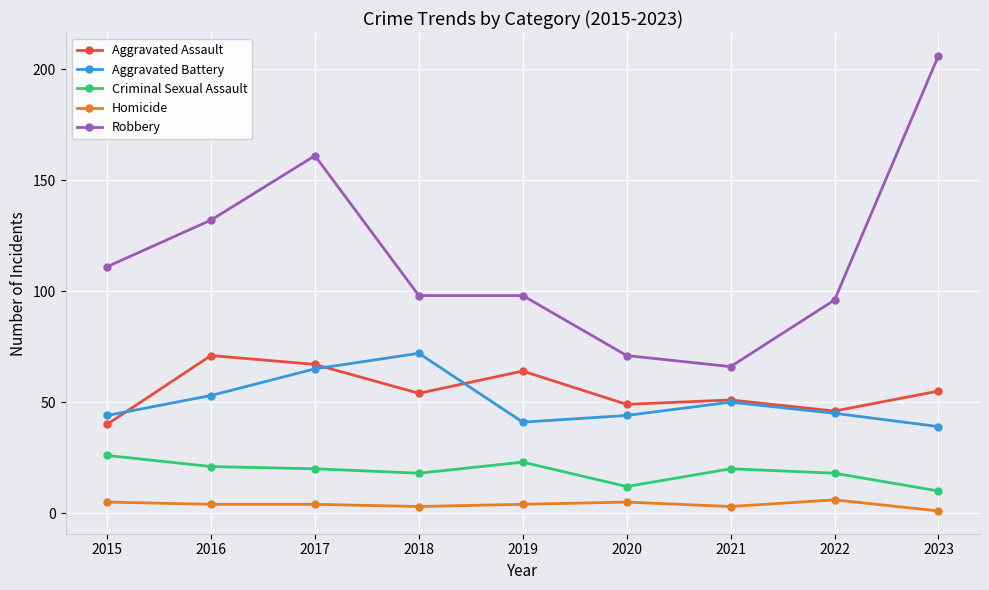

At how many categories does at least one series exceed 171?

1